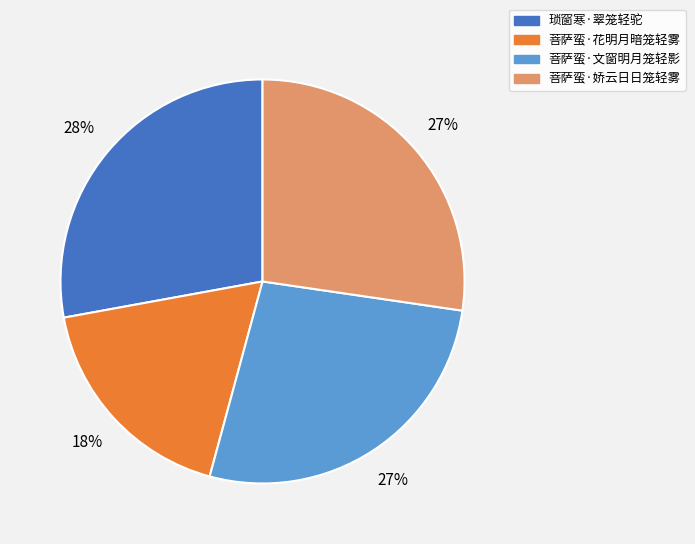

To the nearest percent, what is the difference between the largest and smallest slice percentages?

10%